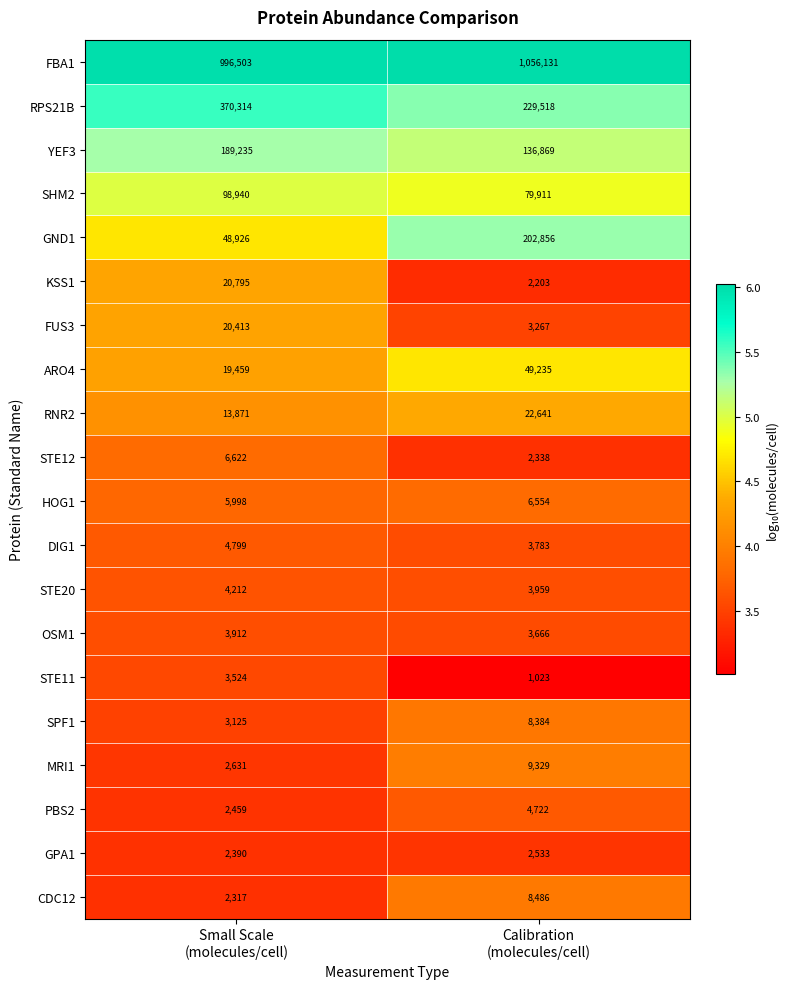

Which series has the largest total across all categories?

FBA1